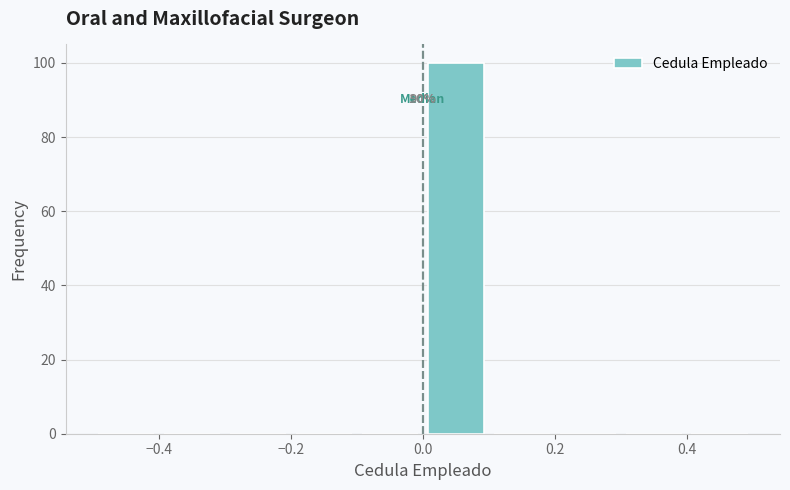

Which range on the x-axis has the tallest bar?

0.0 to 0.1